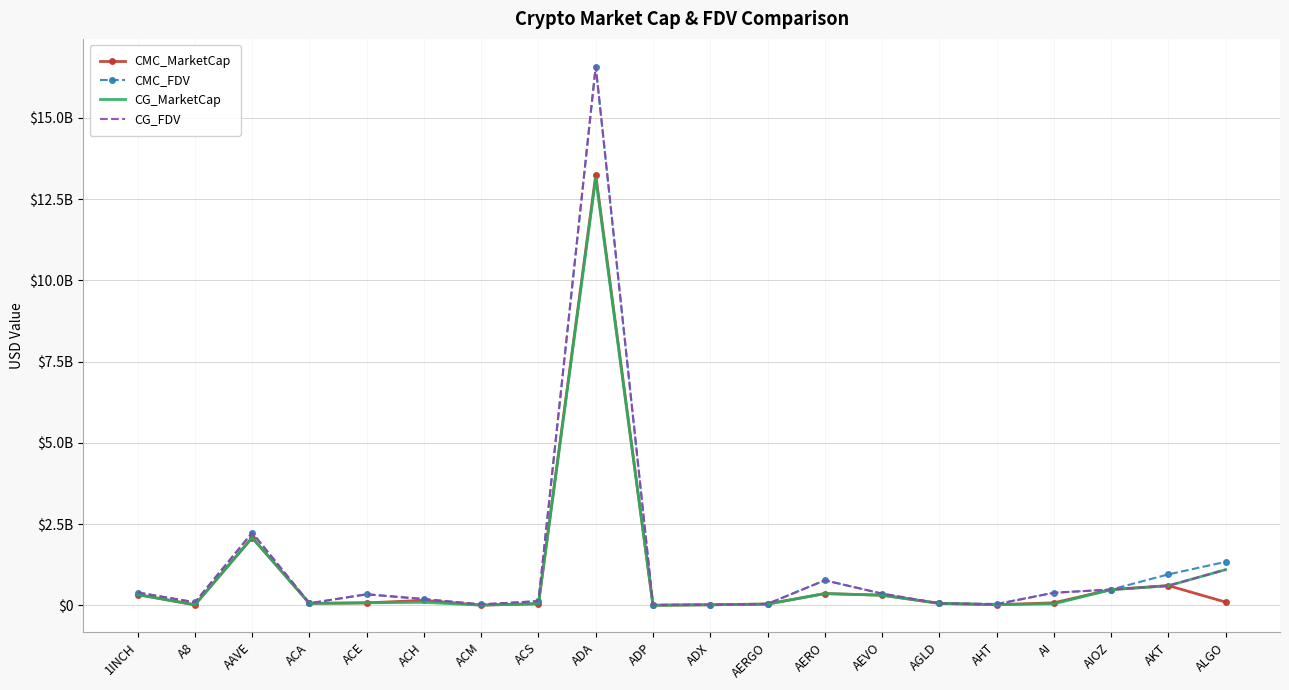

Reading right to left, list all the values displayed in this chart.

CMC_MarketCap: ALGO=103843315.4	AKT=611110861.5	AIOZ=489626790.6	AI=80886656.4	AHT=24437974.7	AGLD=64343331.0	AEVO=316168763.8	AERO=366399142.0	AERGO=43346670.5	ADX=21153110.9	ADP=5305067.3	ADA=13240724580.8	ACS=54221986.9	ACM=10428101.3	ACH=157459377.1	ACE=79123877.4	ACA=63001540.0	AAVE=2086816354.9	A8=19884974.0	1INCH=334087274.3
CMC_FDV: ALGO=1341680956.8	AKT=956318916.2	AIOZ=489626790.6	AI=391584418.4	AHT=47168030.9	AGLD=64343331.0	AEVO=364615821.0	AERO=774904355.5	AERGO=48704124.2	ADX=22027449.8	ADP=17396704.9	ADA=16574295446.5	ACS=133548743.2	ACM=32461101.6	ACH=196043535.9	ACE=344926286.2	ACA=67748581.2	AAVE=2238920373.2	A8=97714860.2	1INCH=398867968.4
CG_MarketCap: ALGO=1101895859.0	AKT=605450331.0	AIOZ=484447319.0	AI=50870056.0	AHT=24433320.0	AGLD=64386370.0	AEVO=315600698.0	AERO=365398936.0	AERGO=42942936.0	ADX=21162028.0	ADP=5301470.0	ADA=13140862290.0	ACS=54207172.0	ACM=10418829.0	ACH=96885941.0	ACE=83638852.0	ACA=62989266.0	AAVE=2085090182.0	A8=19868177.0	1INCH=334175650.0
CG_FDV: ALGO=1101895853.0	AKT=607518191.0	AIOZ=489727784.0	AI=391308127.0	AHT=34721181.0	AGLD=64386370.0	AEVO=363960710.0	AERO=772797584.0	AERGO=48250490.0	ADX=22036735.0	ADP=17384908.0	ADA=16596907856.0	ACS=133512256.0	ACM=32367374.0	ACH=195978955.0	ACE=342778718.0	ACA=67735382.0	AAVE=2237073071.0	A8=97632321.0	1INCH=398973481.0